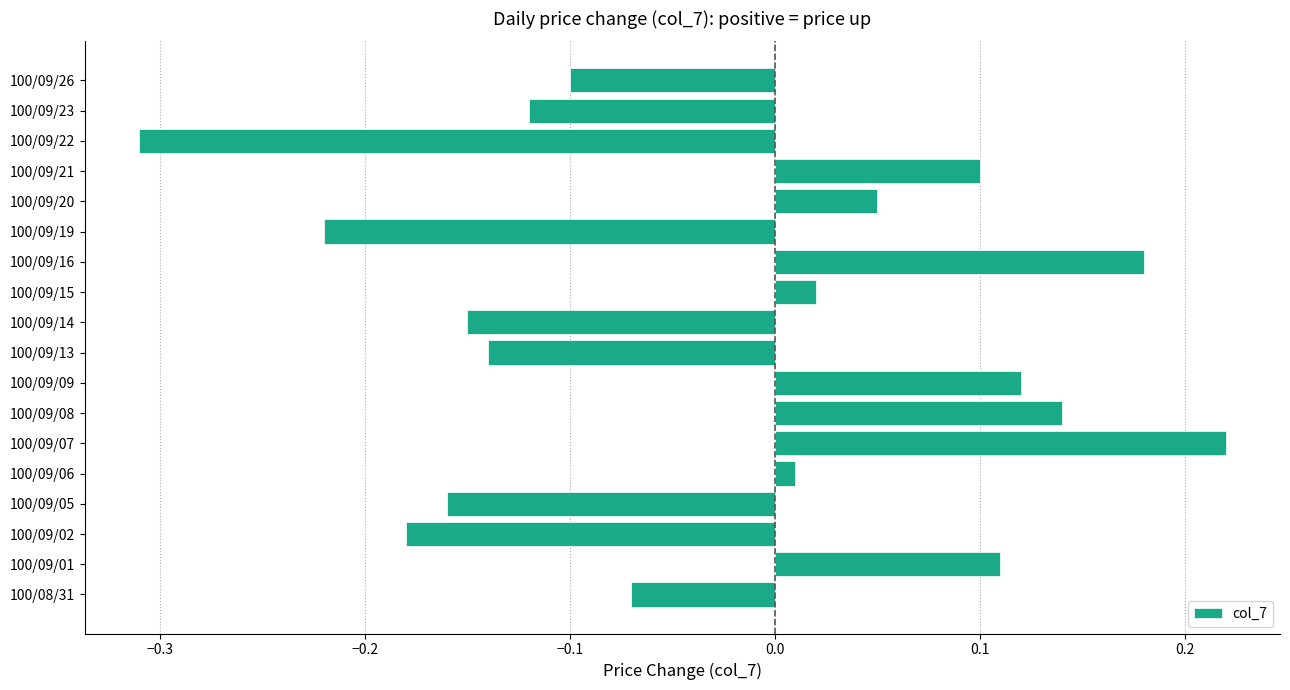

Rank the categories by value from highest to lowest.

100/09/07, 100/09/16, 100/09/08, 100/09/09, 100/09/01, 100/09/21, 100/09/20, 100/09/15, 100/09/06, 100/08/31, 100/09/26, 100/09/23, 100/09/13, 100/09/14, 100/09/05, 100/09/02, 100/09/19, 100/09/22